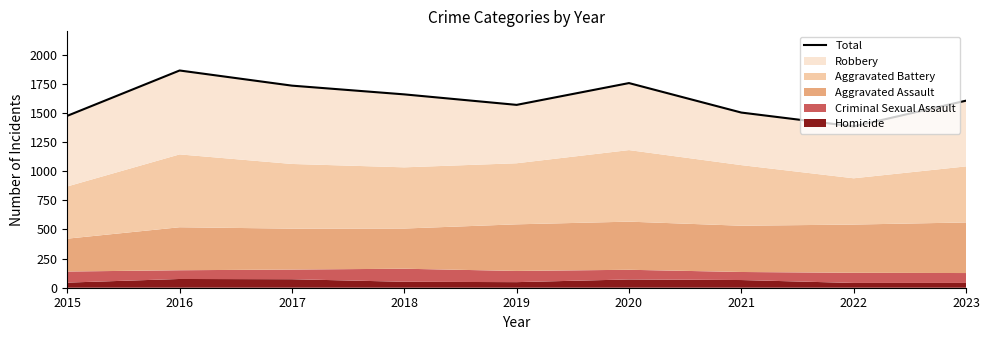

List the labels in order of value, largest first.

2016, 2020, 2017, 2018, 2023, 2019, 2021, 2015, 2022